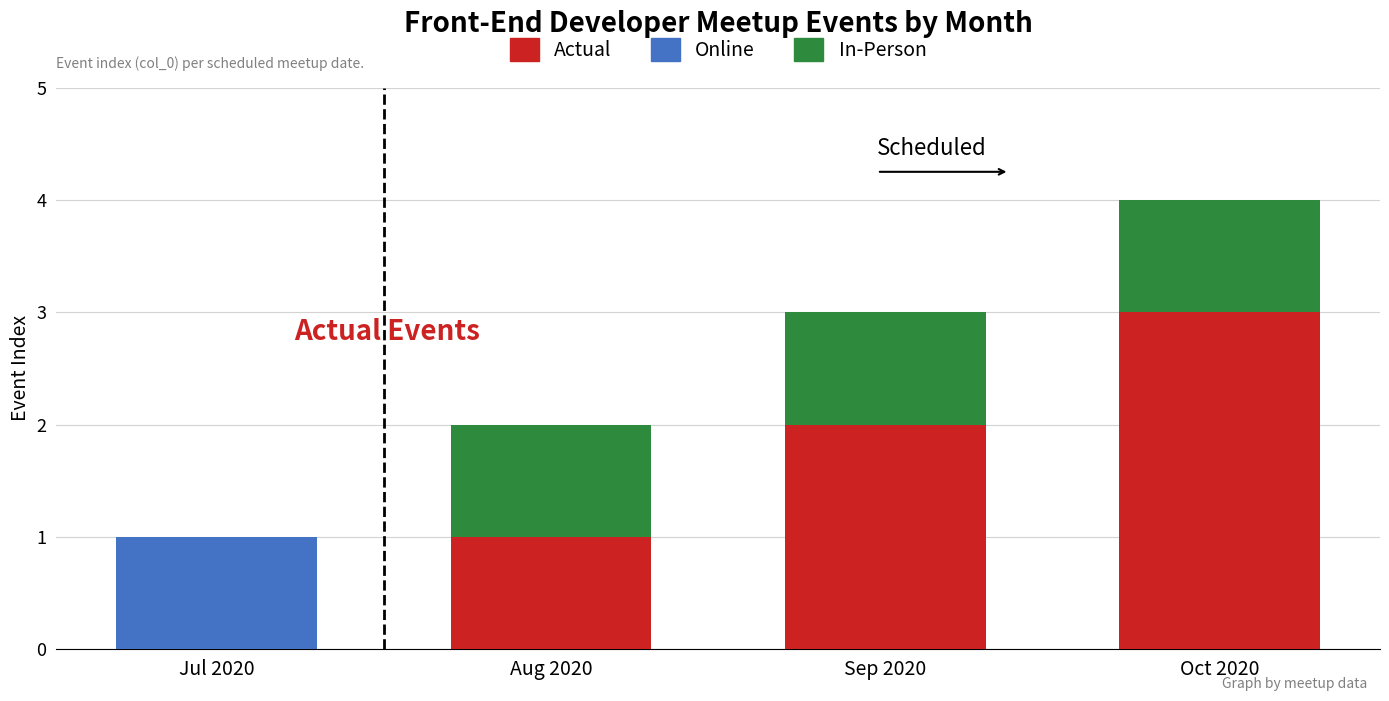

What is the highest value of the Actual series?

3